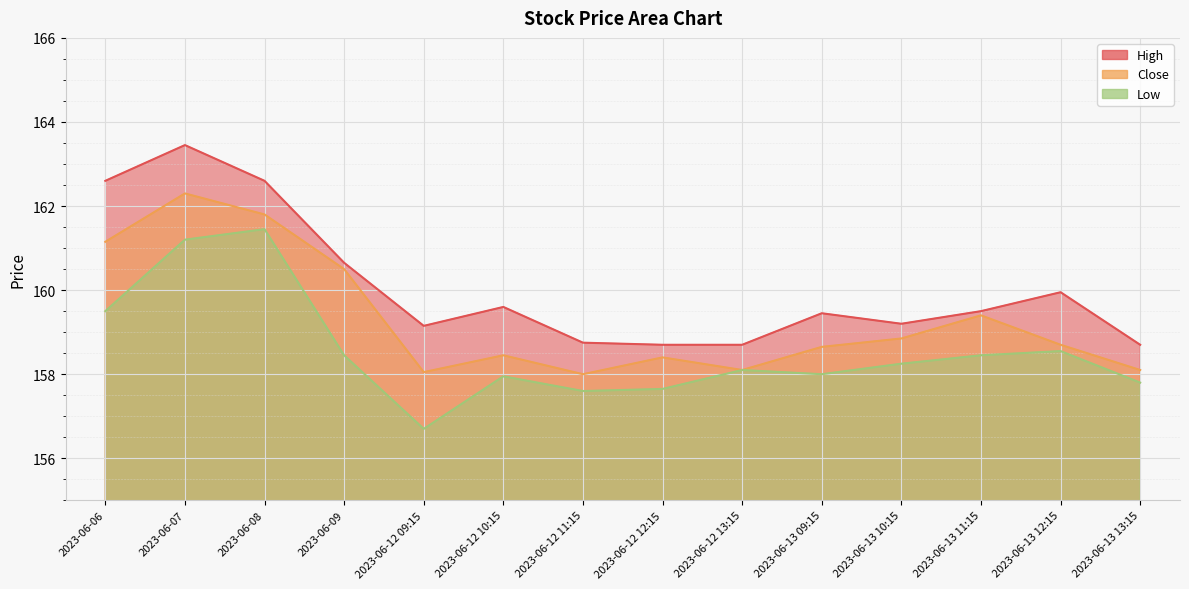

Which category has the highest value in the Close series?

2023-06-07